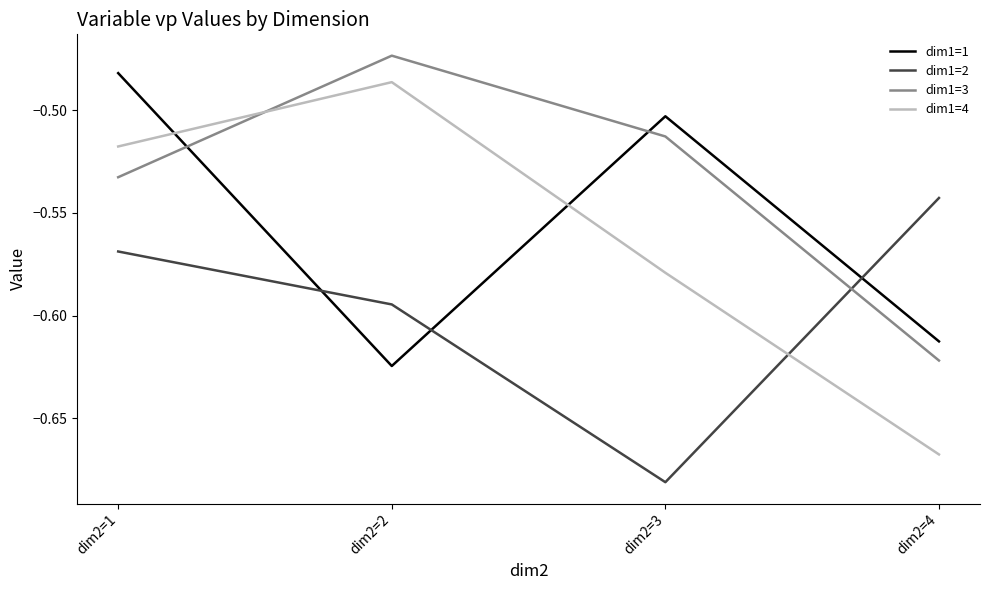

True or false: dim1=3 has more than 1 points higher than both neighbors.

False